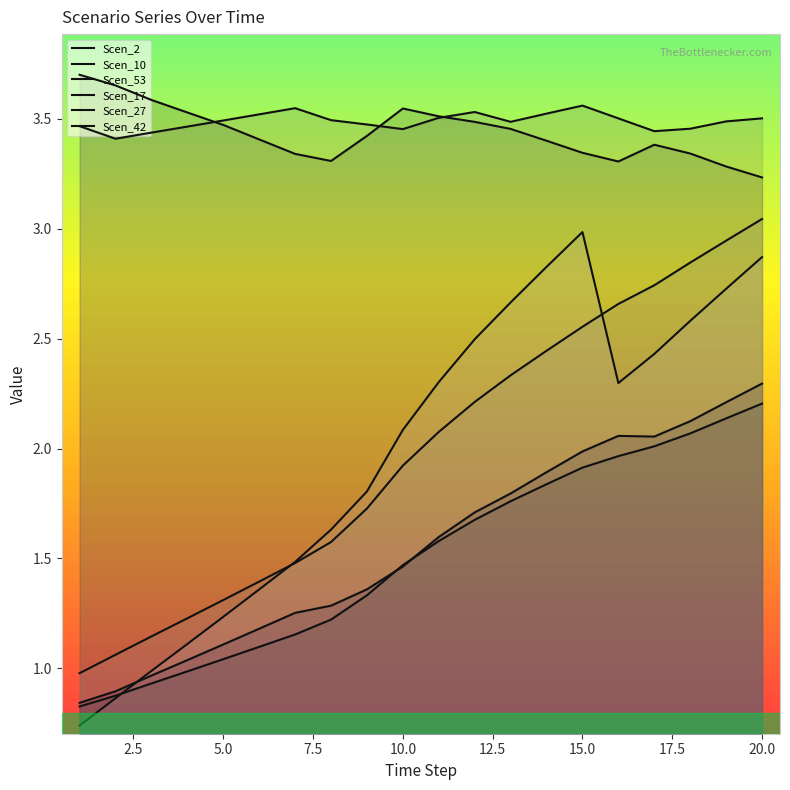

Which series has the largest total across all categories?

Scen_53